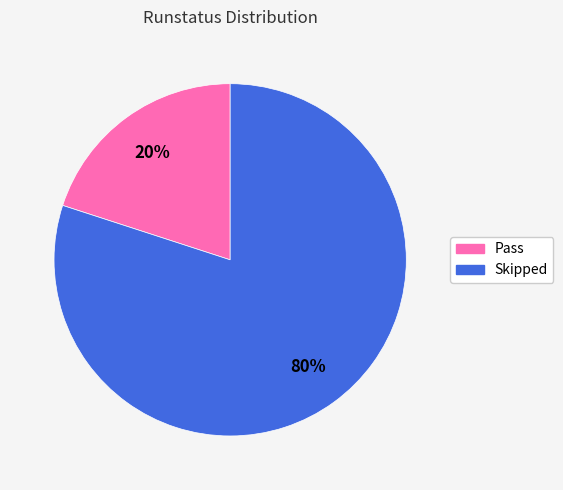

How many segments does this pie chart have?

2